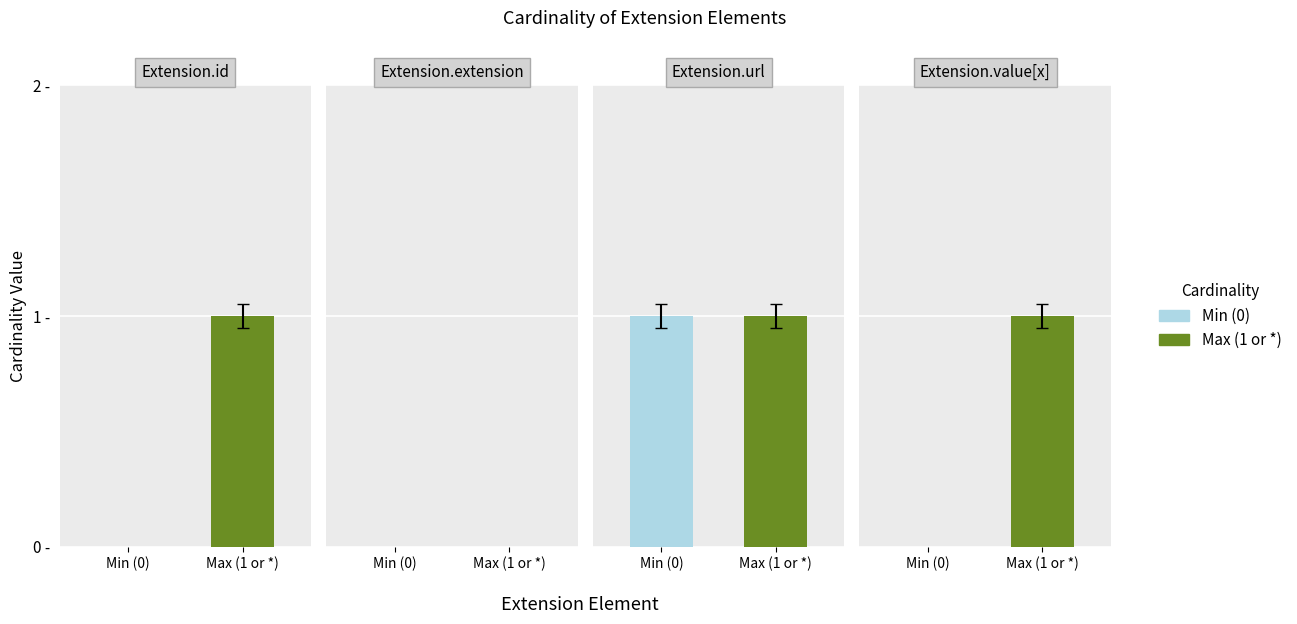

What is the approximate value of Max (1 or *) at Extension.url?

1